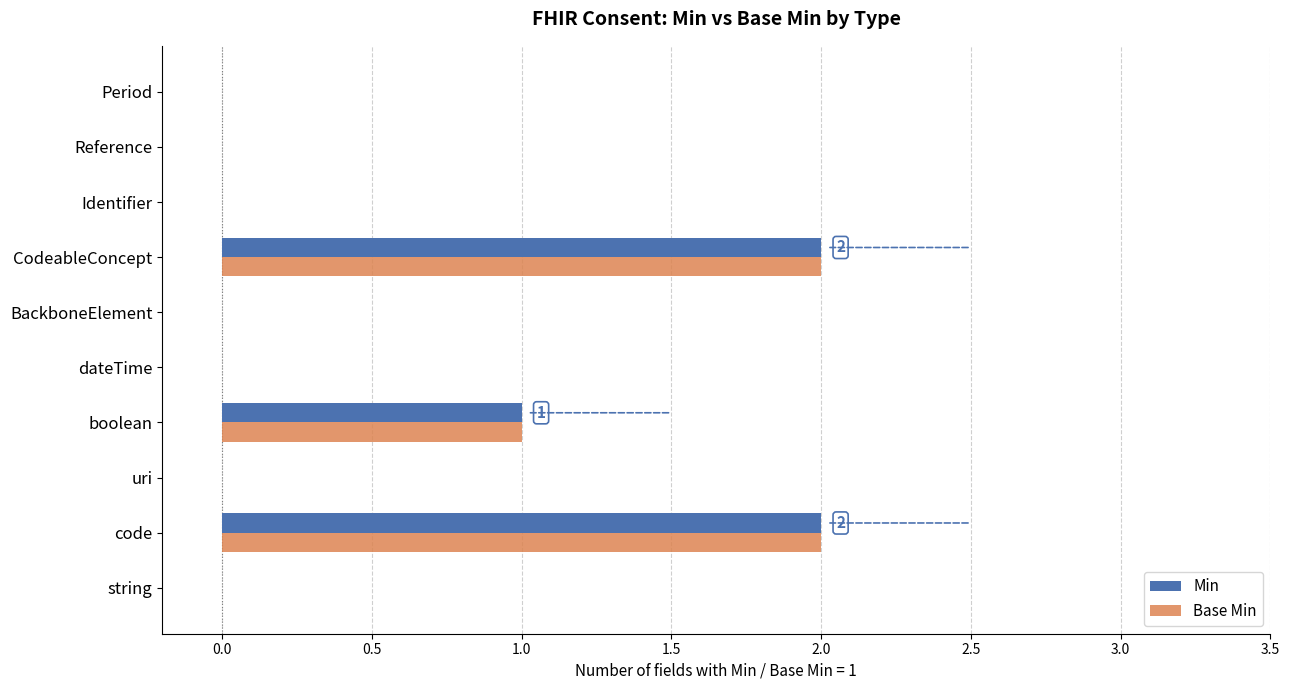

What is the sum of all Min values?

5